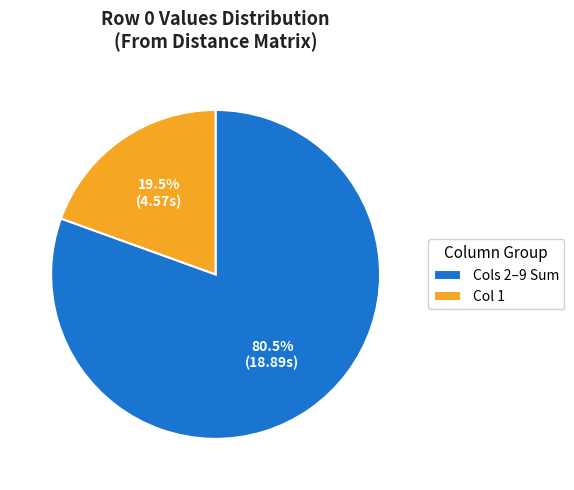

Which slice is the largest?

Cols 2–9 Sum